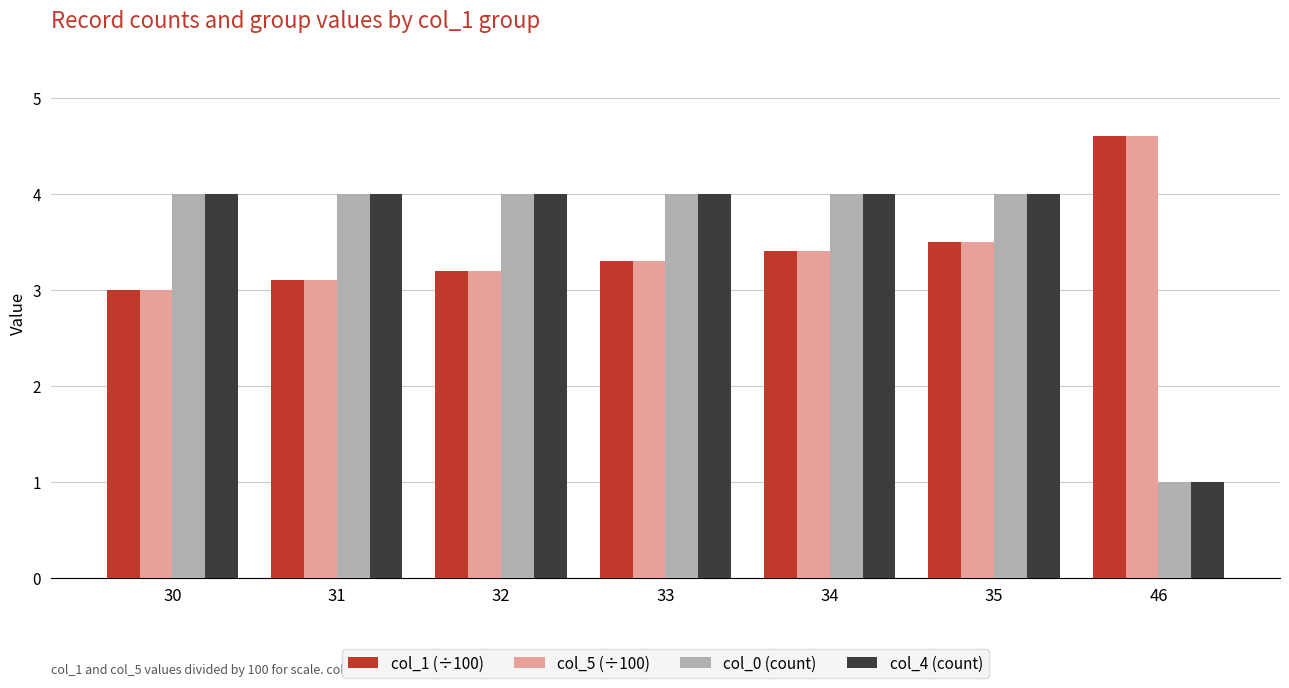

What is the highest value of the col_5 (÷100) series?

4.6